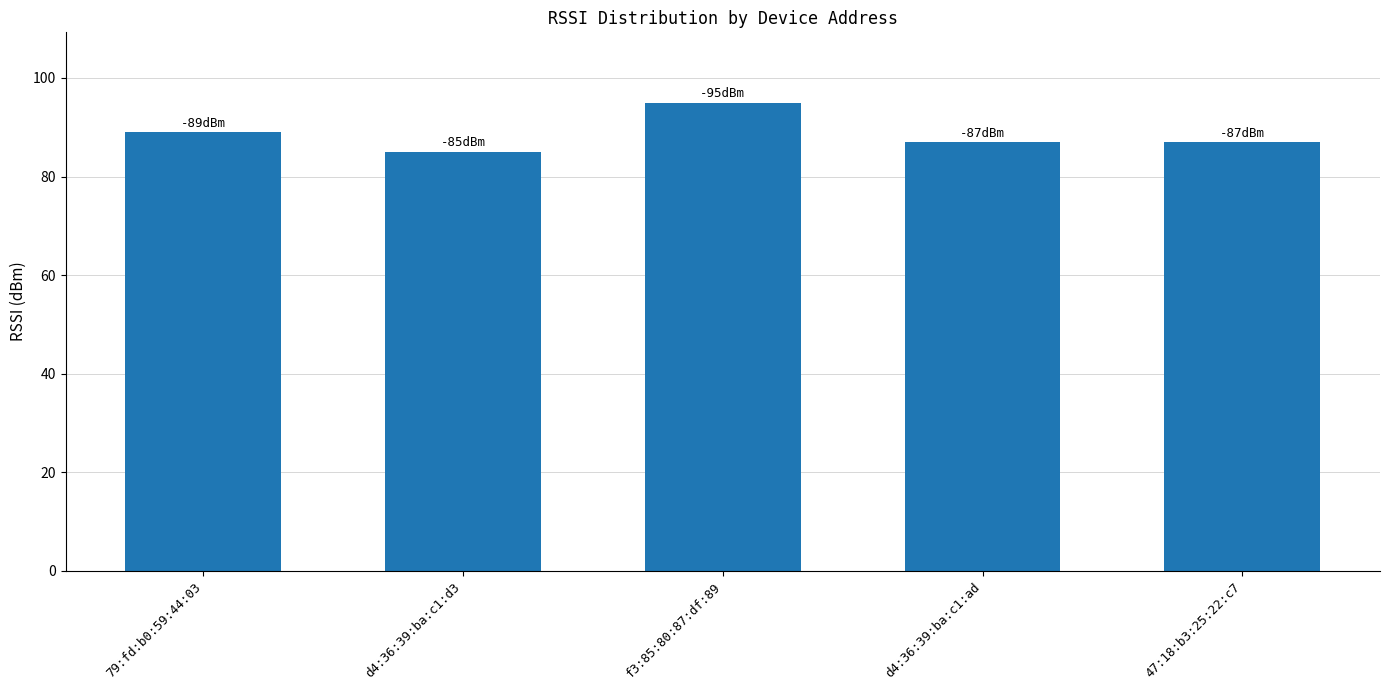

What is the difference between the maximum and minimum values?

10